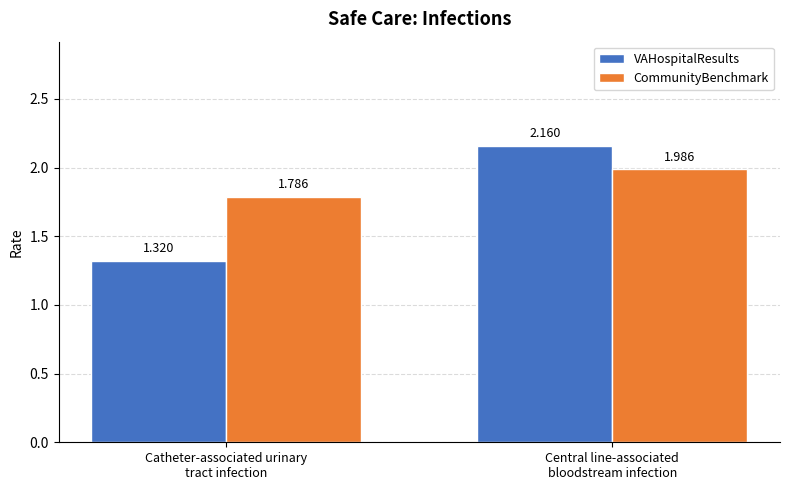

What is the label of the 1st bar from the left?

Catheter-associated urinary
tract infection